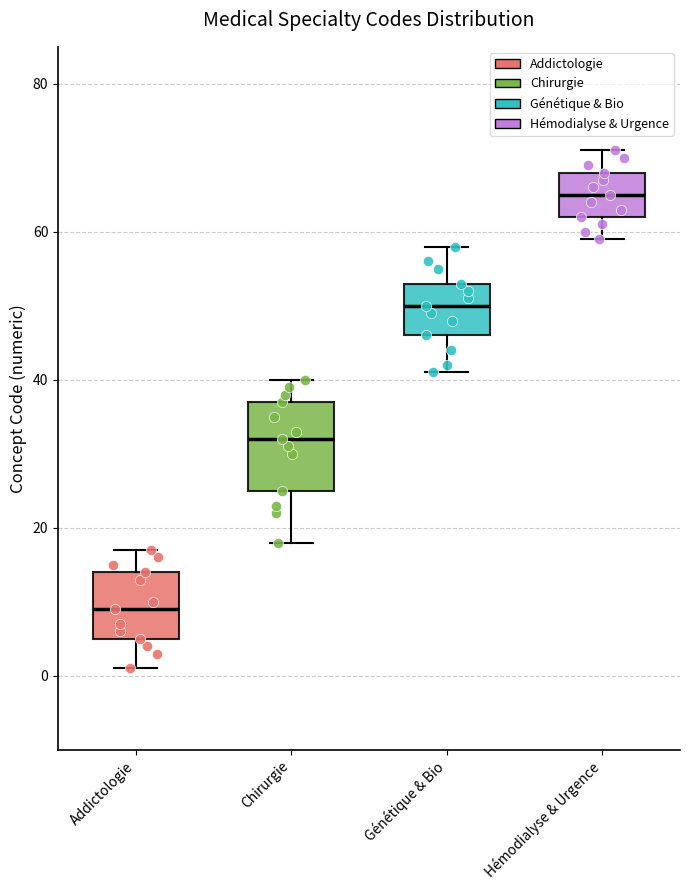

Reading left to right, transcribe this box plot: for each box, give where its median line is, the range the box spans, and where its two whiskers end, as read against the y-axis. The values are not printed on the chart, so give them approximately, as read against the axis.

Addictologie: median 10, box 6 to 14, whiskers 2 to 18
Chirurgie: median 32, box 26 to 38, whiskers 18 to 40
Génétique & Bio: median 50, box 46 to 54, whiskers 42 to 58
Hémodialyse & Urgence: median 66, box 62 to 68, whiskers 60 to 72